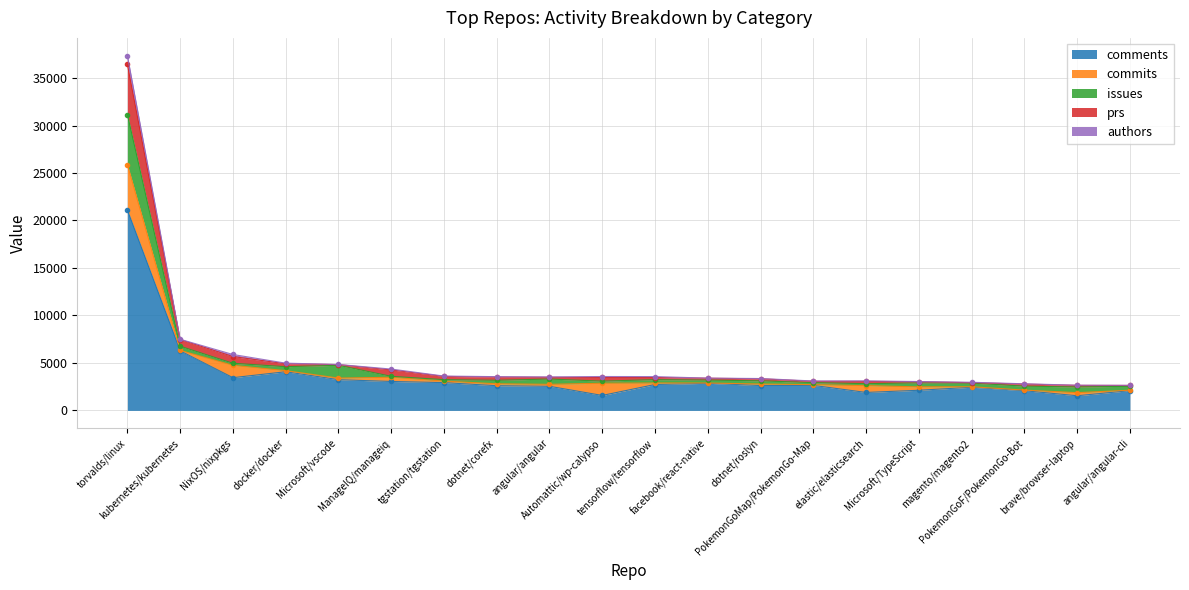

Rank the categories by commits value from lowest to highest.

facebook/react-native, angular/angular-cli, kubernetes/kubernetes, magento/magento2, PokemonGoF/PokemonGo-Bot, PokemonGoMap/PokemonGo-Map, docker/docker, dotnet/roslyn, tgstation/tgstation, tensorflow/tensorflow, Microsoft/vscode, dotnet/corefx, angular/angular, brave/browser-laptop, Microsoft/TypeScript, ManageIQ/manageiq, elastic/elasticsearch, Automattic/wp-calypso, NixOS/nixpkgs, torvalds/linux